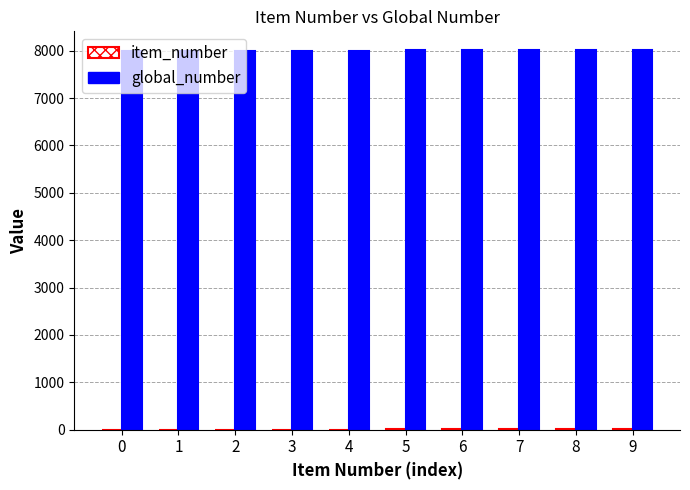

Count the number of categories in the chart.

10